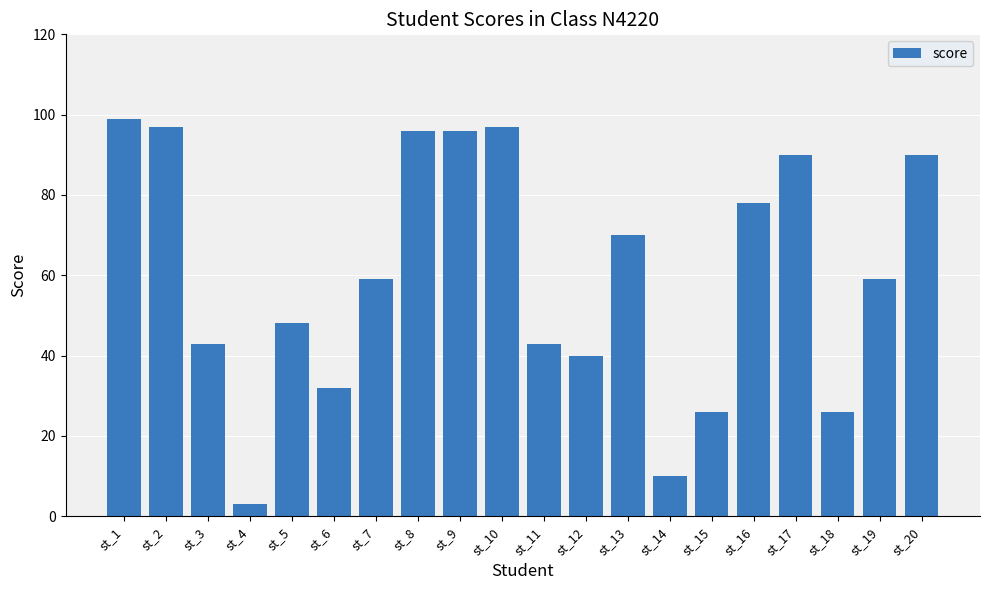

Which label corresponds to the smallest value in the chart?

st_4